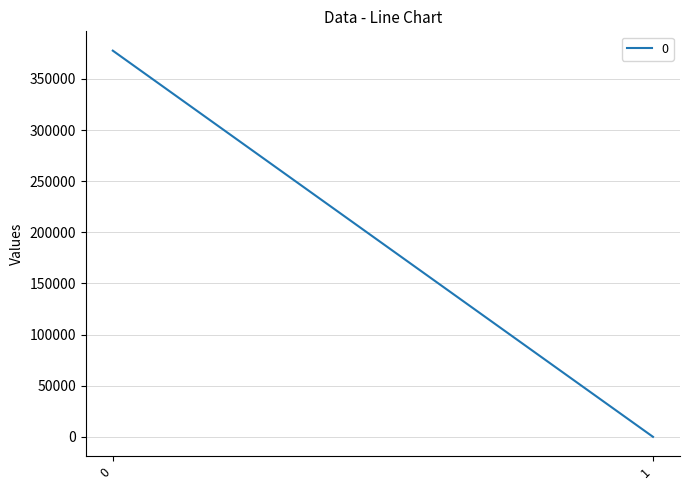

What is the difference between the maximum and minimum values?

377622.3